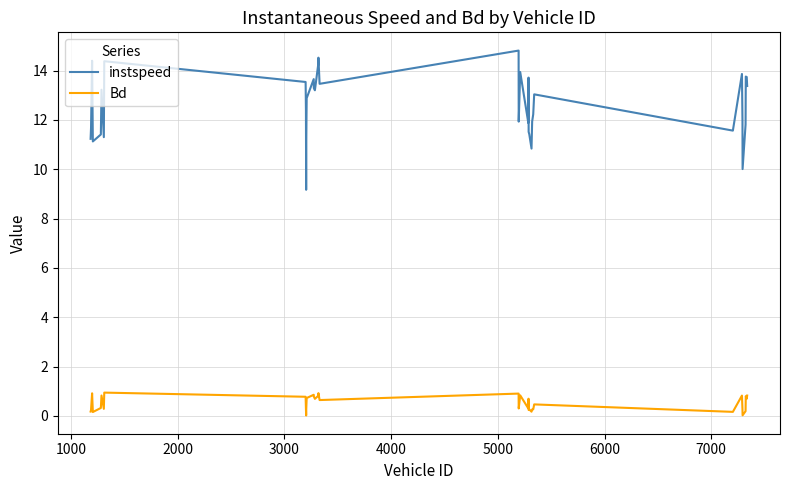

What is the greatest value displayed?

14.8